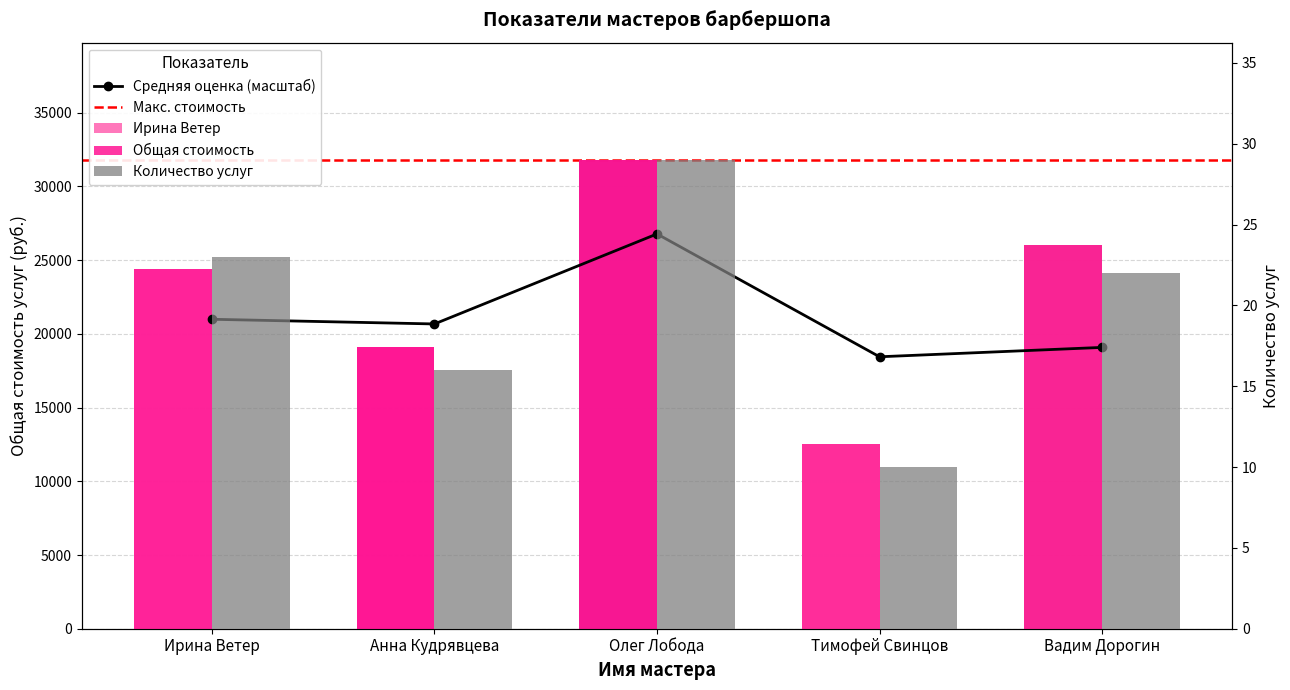

Is the value of Количество услуг at Тимофей Свинцов greater than the value of Общая стоимость at Тимофей Свинцов?

No